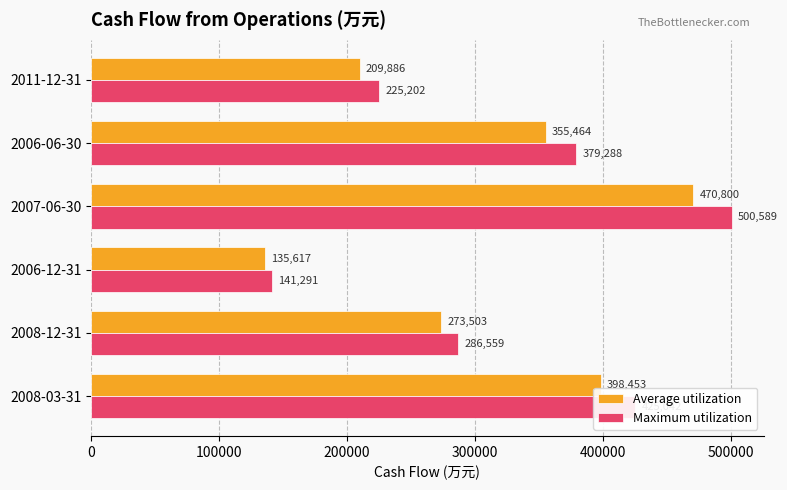

What is the spread (max minus min) of values at 2008-03-31?

26589